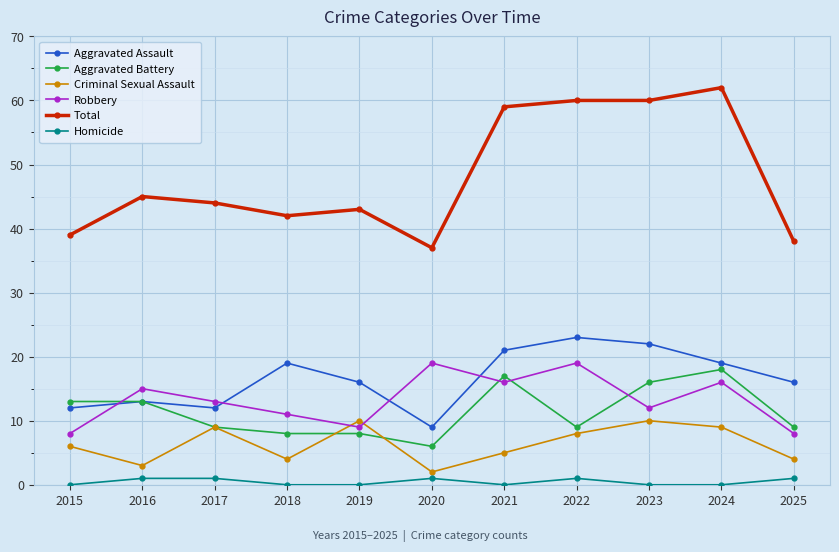

What are all the series names shown in the legend?

Aggravated Assault, Aggravated Battery, Criminal Sexual Assault, Robbery, Total, Homicide